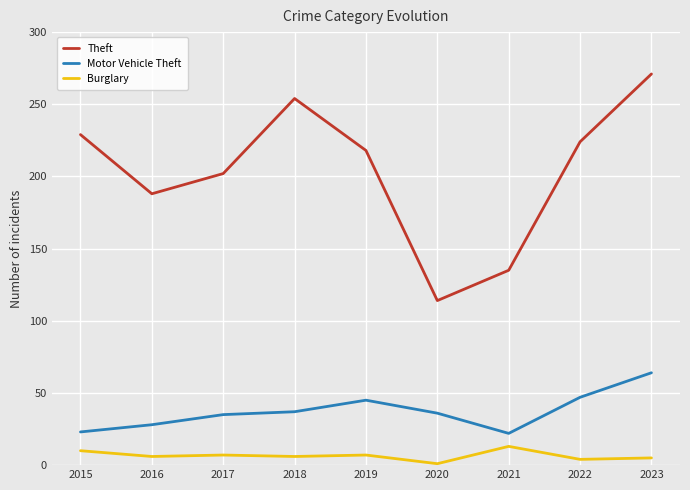

Read the Burglary value at 2018.

6